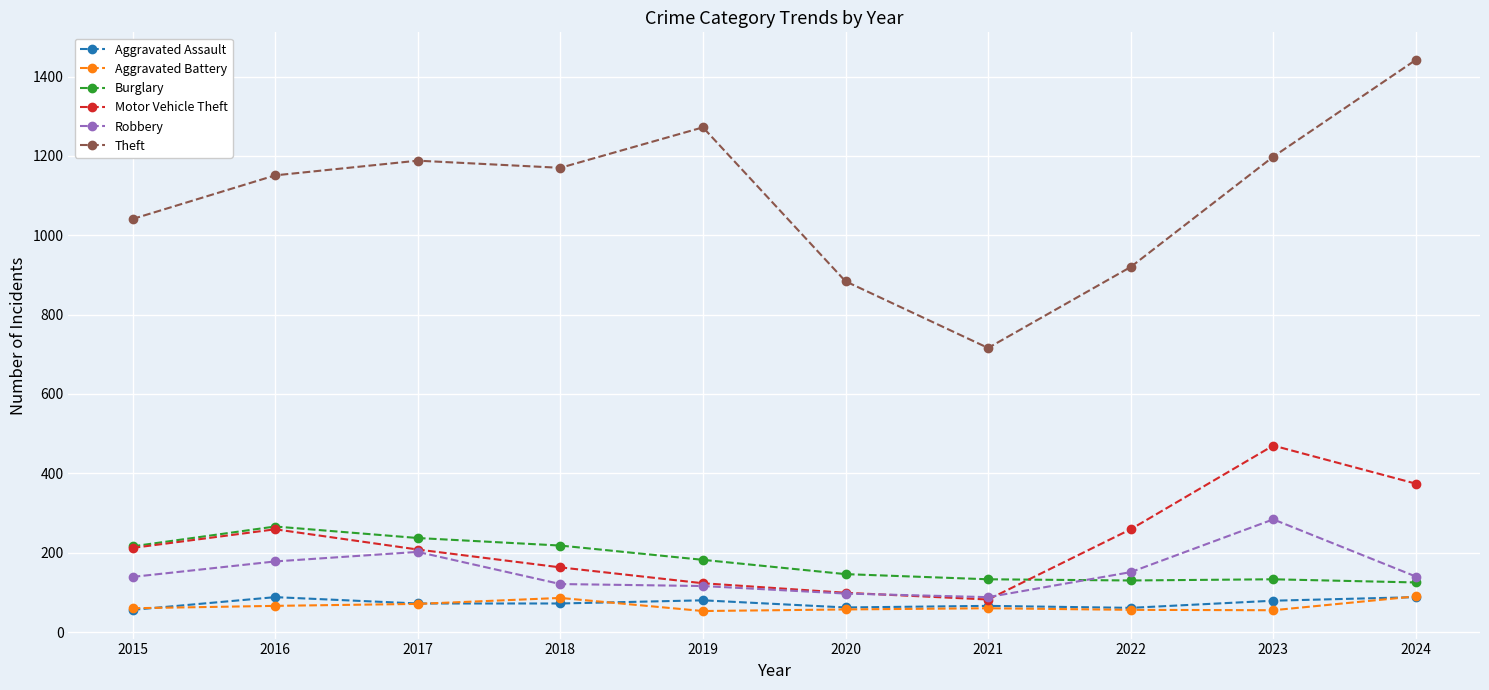

Is the value of Motor Vehicle Theft at 2023 greater than the value of Aggravated Assault at 2024?

Yes